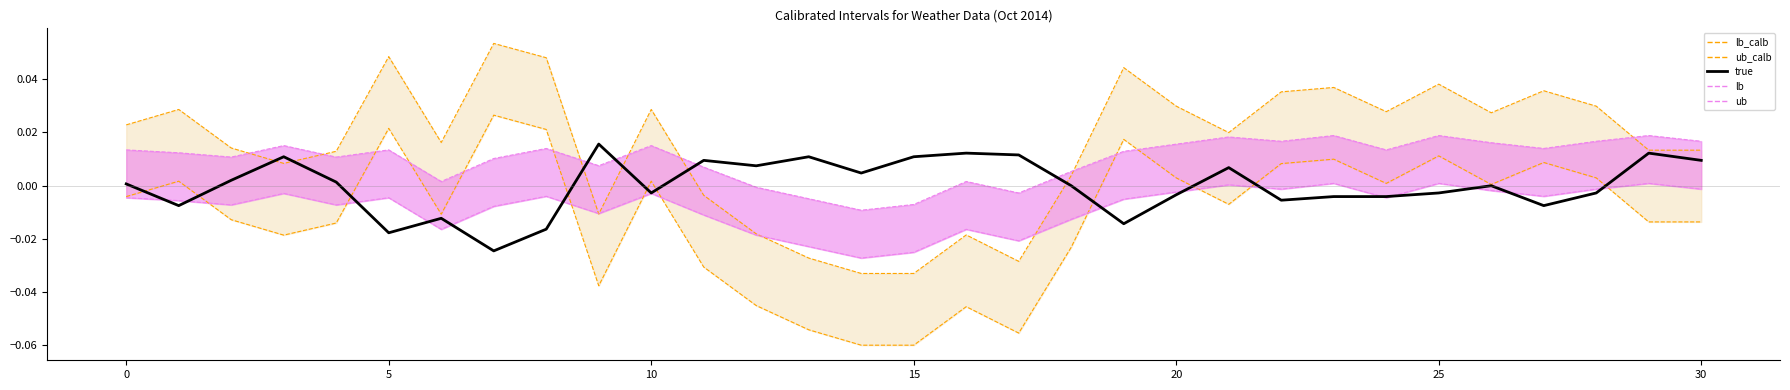

How many intersections are there between lb_calb_line and true?

10